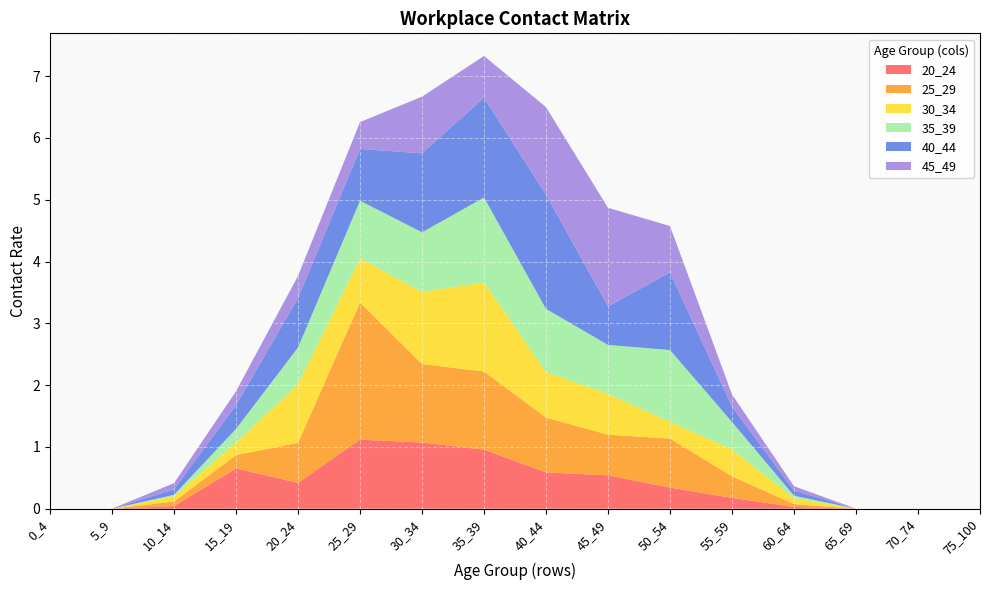

Reading left to right, list all the values displayed in this chart.

20_24: 0.0	0.0	0.0	0.7	0.4	1.1	1.1	1.0	0.6	0.5	0.3	0.2	0.0	0.0	0.0	0.0
25_29: 0.0	0.0	0.1	0.2	0.6	2.2	1.3	1.3	0.9	0.7	0.8	0.3	0.0	0.0	0.0	0.0
30_34: 0.0	0.0	0.1	0.2	0.9	0.7	1.2	1.4	0.7	0.7	0.3	0.4	0.1	0.0	0.0	0.0
35_39: 0.0	0.0	0.0	0.2	0.6	0.9	1.0	1.4	1.0	0.8	1.2	0.4	0.0	0.0	0.0	0.0
40_44: 0.0	0.0	0.1	0.4	0.8	0.8	1.3	1.6	1.8	0.6	1.3	0.2	0.1	0.0	0.0	0.0
45_49: 0.0	0.0	0.1	0.2	0.4	0.4	0.9	0.7	1.4	1.6	0.7	0.2	0.1	0.0	0.0	0.0